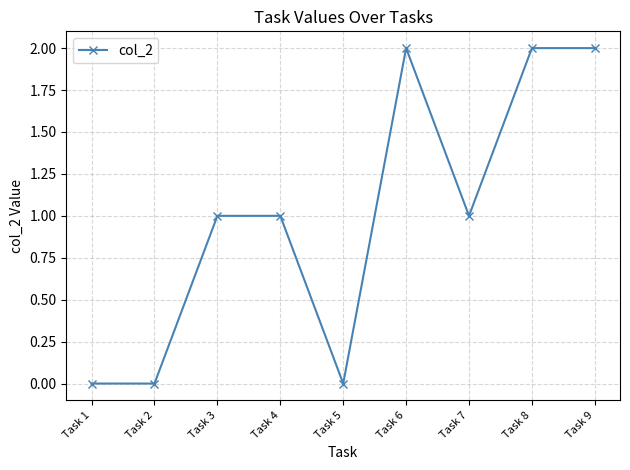

How many distinct data groups are displayed?

1